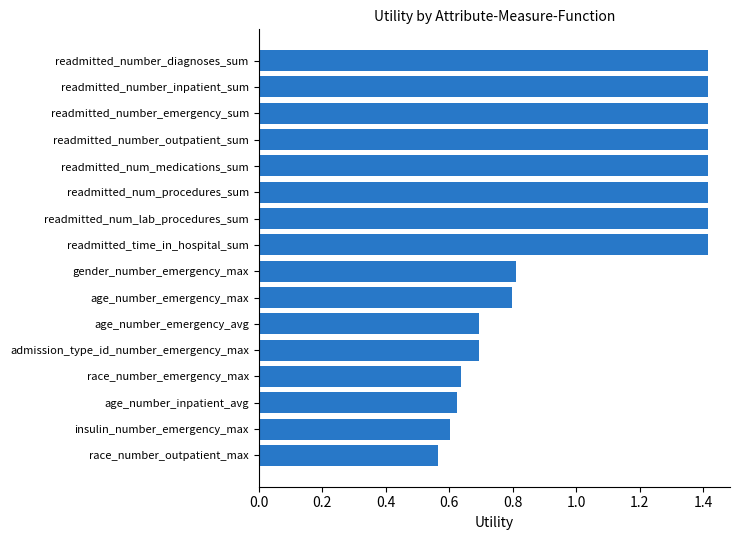

How many data points are less than 1?

8